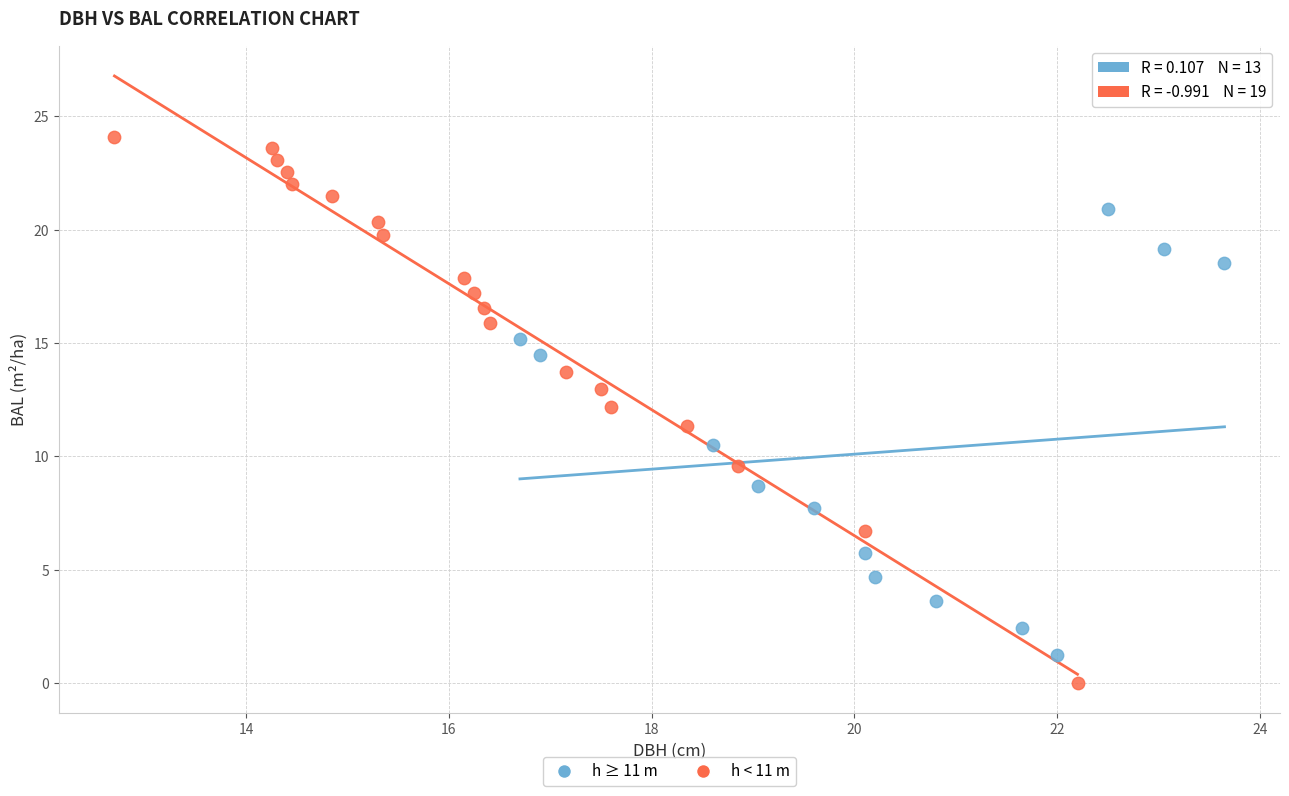

Which series contains the lowest Y value?

h < 11 m